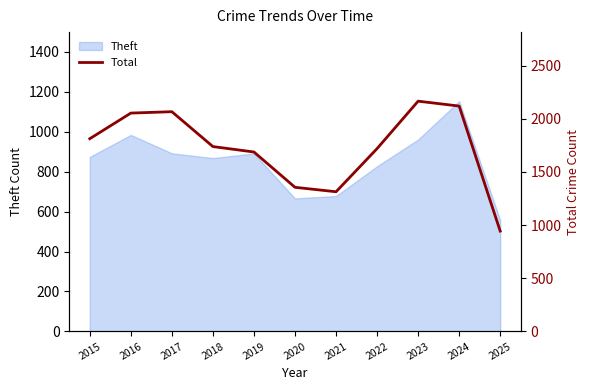

Rank the categories by value from lowest to highest.

2025, 2021, 2020, 2019, 2022, 2018, 2015, 2016, 2017, 2024, 2023